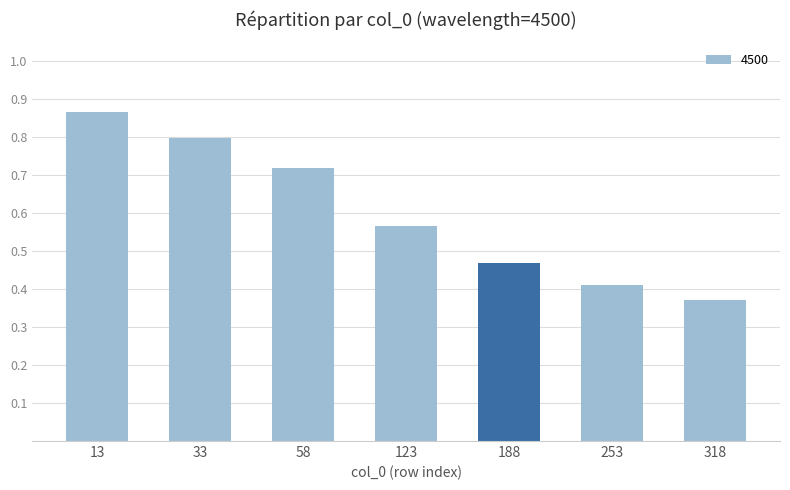

Which category has the lowest value across all series?

318